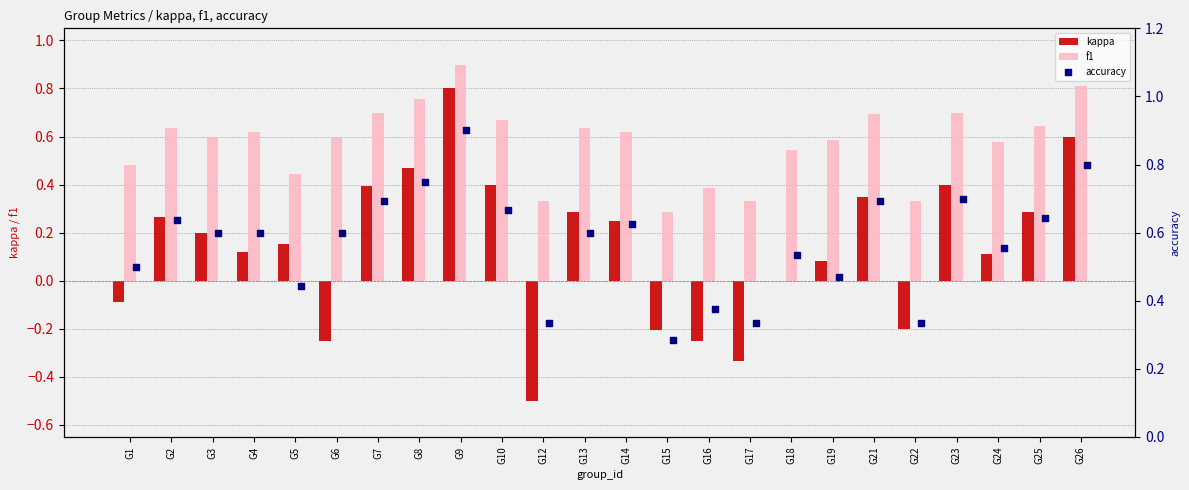

At which label does kappa reach its peak?

G9